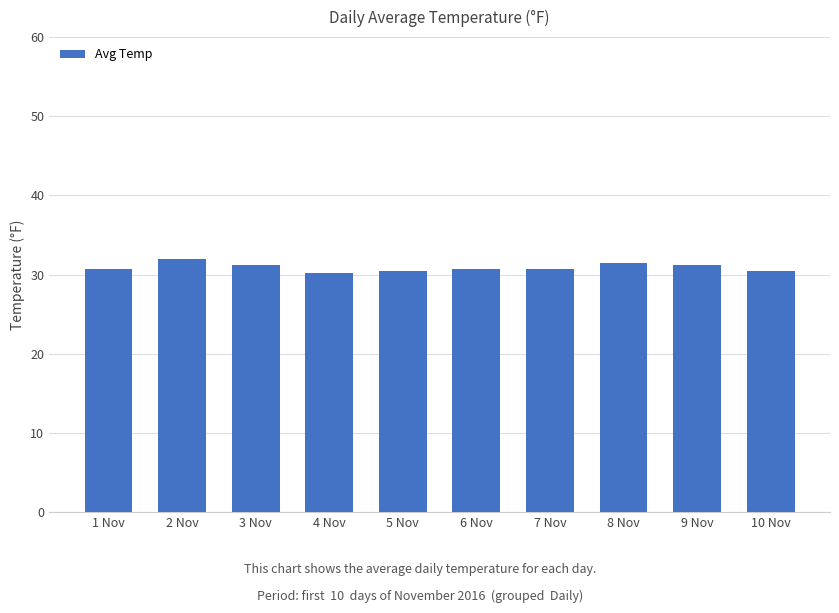

What value does the data have at 1 Nov?

30.8